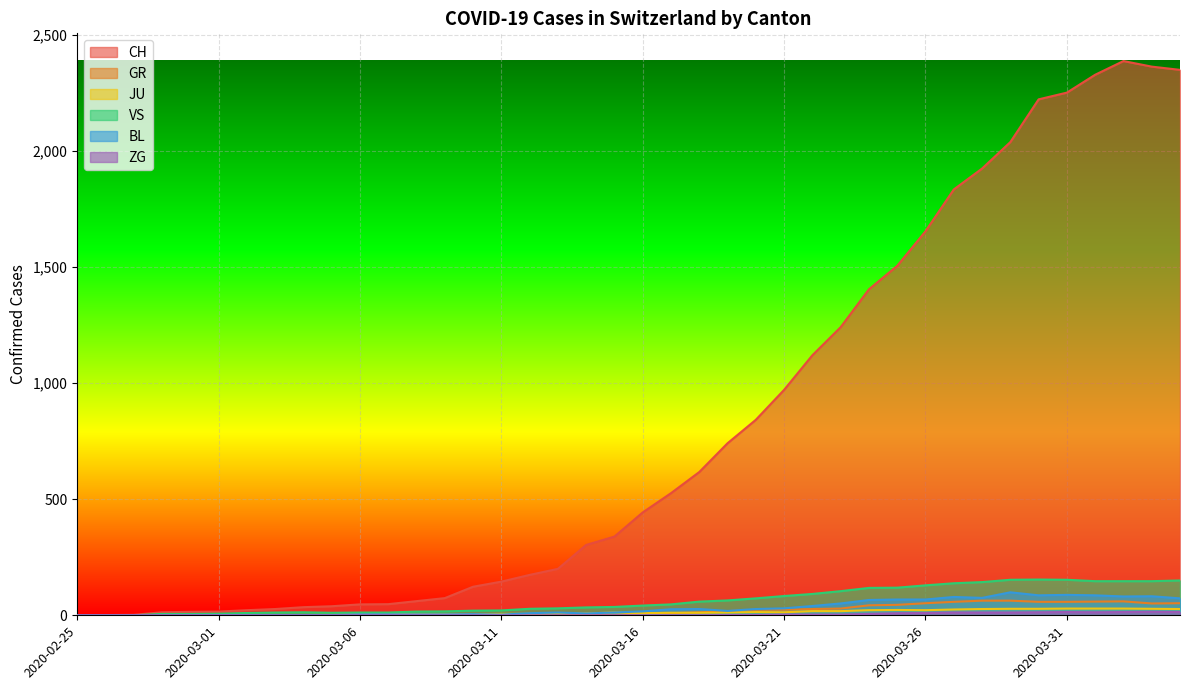

How many values in the JU series are below 11?

20